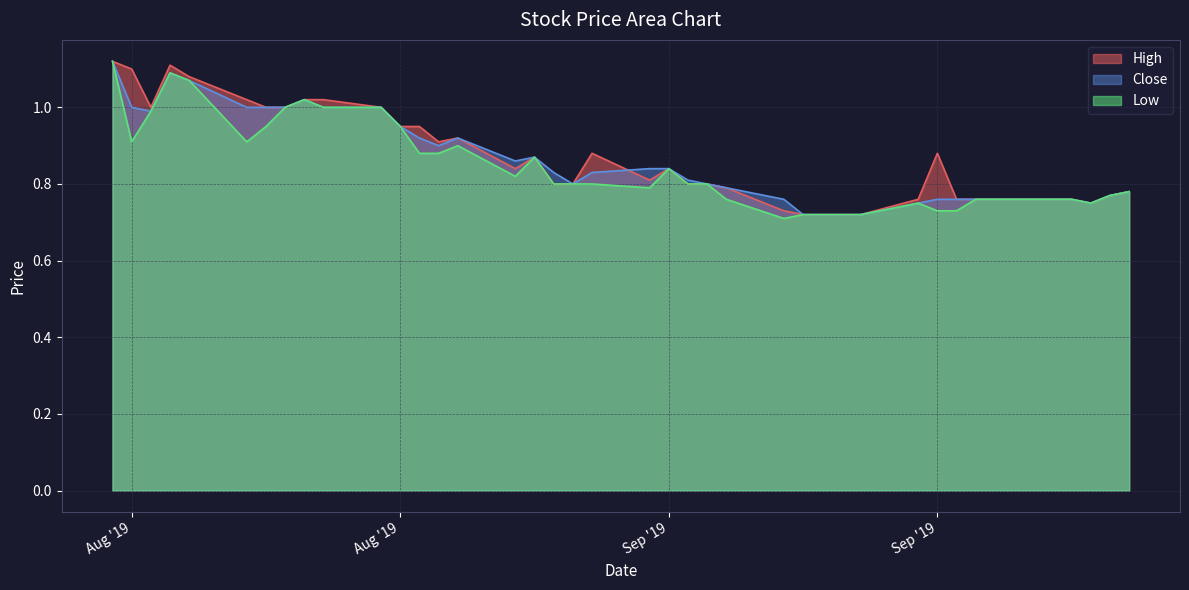

At which label is Close closest to 0?

2019-09-10